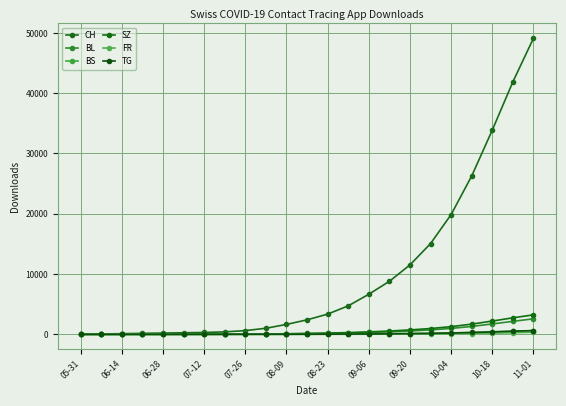

True or false: TG and FR intersect in this chart.

False